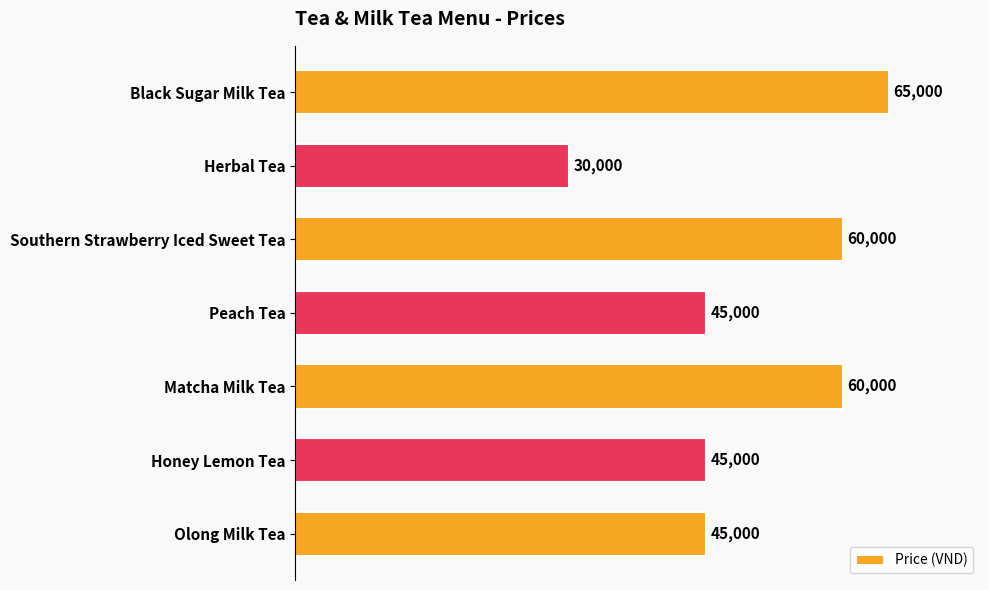

What value does the data have at Southern Strawberry Iced Sweet Tea, to the nearest 10?

60000